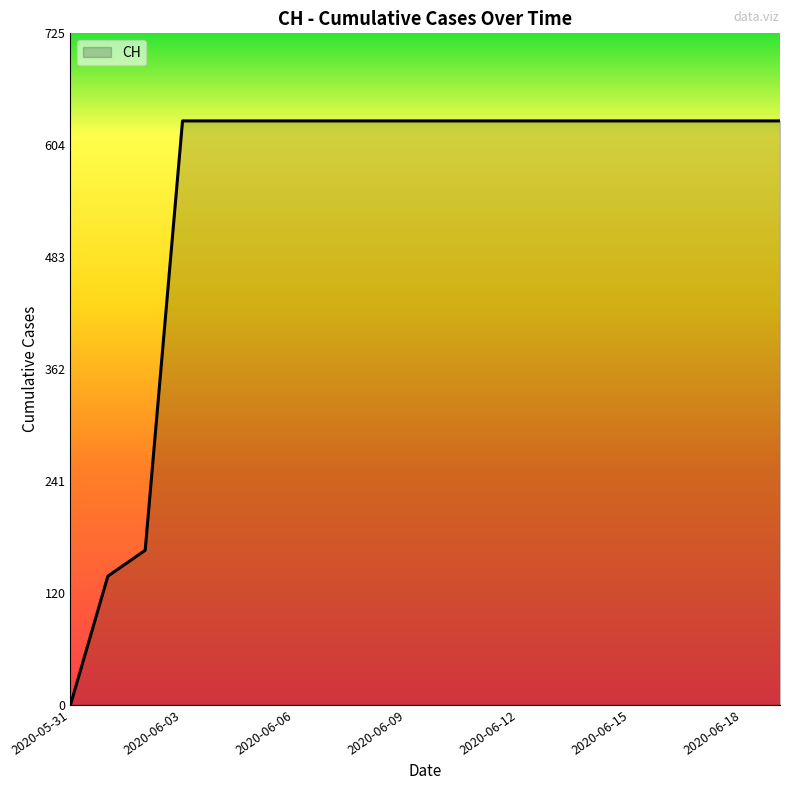

What is the maximum value shown in the chart?

631